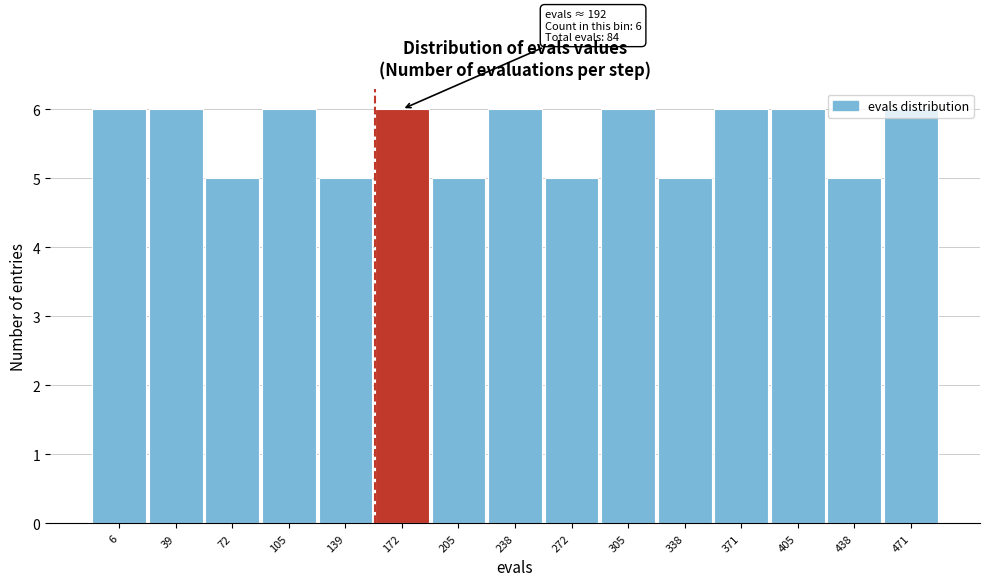

What is the smallest value displayed?

5